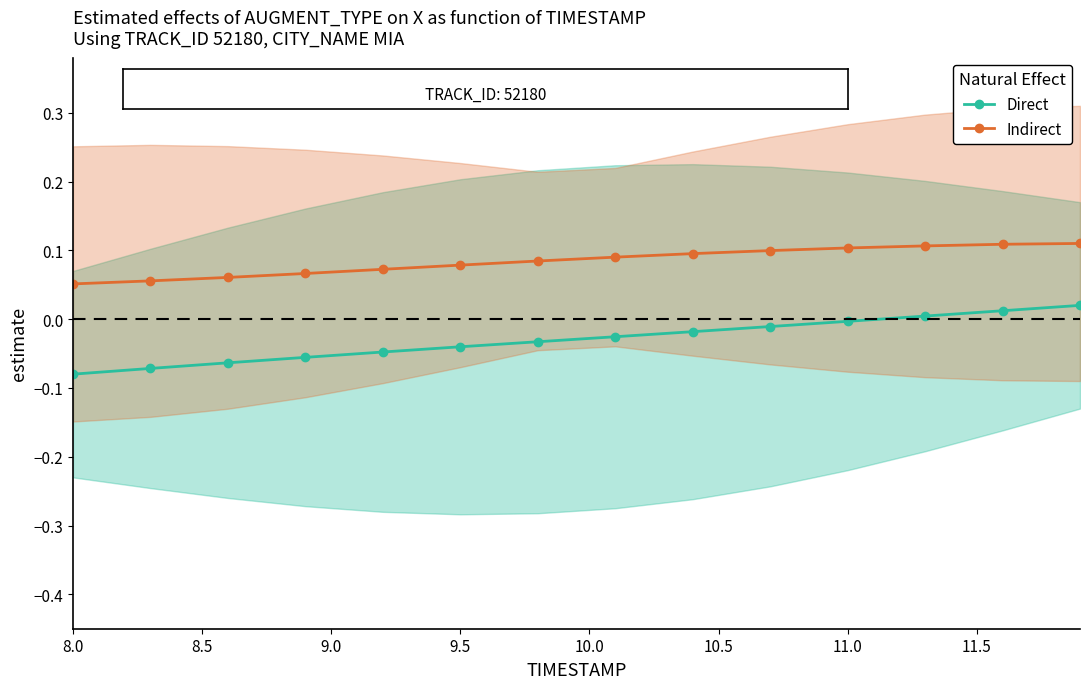

True or false: Direct and Indirect intersect in this chart.

False